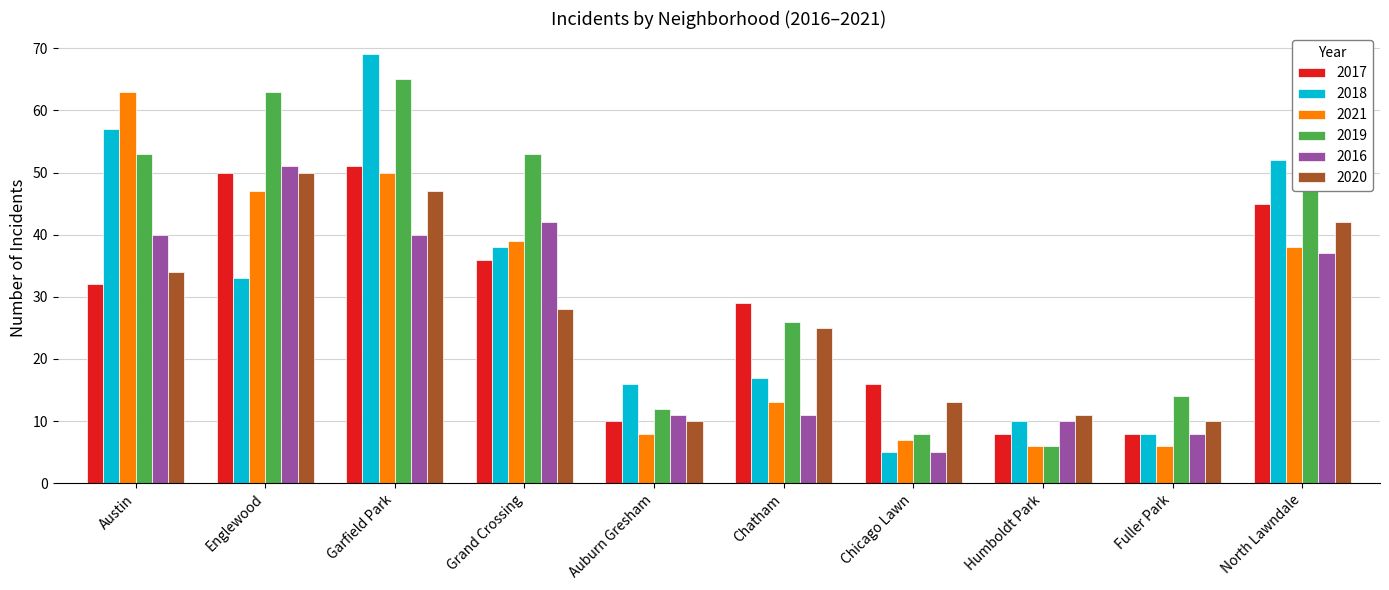

What is the average value of the 2021 series?

28